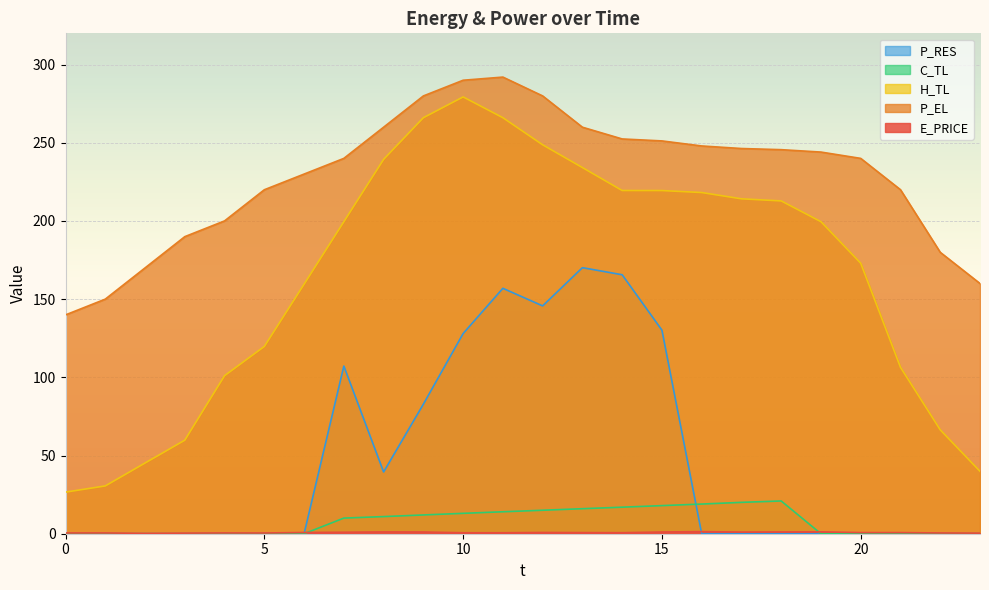

Reading right to left, what are all the values shown in this chart?

E_PRICE: 23=0.4	22=0.5	21=0.7	20=0.7	19=1.2	18=1.1	17=1.1	16=1.3	15=1.1	14=0.7	13=0.7	12=0.8	11=0.6	10=0.6	9=1.1	8=1.2	7=0.9	6=0.8	5=0.5	4=0.5	3=0.4	2=0.2	1=0.5	0=0.5
P_EL: 23=160.0	22=180.0	21=220.0	20=240.0	19=244.1	18=245.6	17=246.3	16=248.0	15=251.2	14=252.5	13=260.0	12=280.0	11=292.0	10=290.0	9=280.0	8=260.0	7=240.0	6=230.0	5=220.0	4=200.1	3=190.0	2=170.0	1=150.0	0=139.9
H_TL: 23=39.9	22=66.4	21=106.4	20=173.0	19=199.5	18=212.8	17=214.2	16=218.2	15=219.5	14=219.5	13=234.2	12=248.7	11=266.0	10=279.3	9=266.0	8=239.4	7=199.5	6=159.6	5=119.8	4=101.1	3=59.8	2=45.2	1=30.6	0=26.6
C_TL: 23=0.0	22=0.0	21=0.0	20=0.0	19=0.0	18=21.0	17=20.1	16=19.0	15=18.0	14=17.0	13=16.0	12=15.0	11=14.0	10=13.0	9=12.0	8=11.0	7=10.0	6=0.0	5=0.0	4=0.0	3=0.0	2=0.0	1=0.0	0=0.0
P_RES: 23=0.0	22=0.0	21=0.0	20=0.0	19=0.0	18=0.0	17=0.0	16=0.0	15=130.2	14=165.6	13=170.1	12=145.7	11=156.9	10=128.0	9=82.8	8=39.5	7=107.2	6=0.0	5=0.0	4=0.0	3=0.0	2=0.0	1=0.0	0=0.0